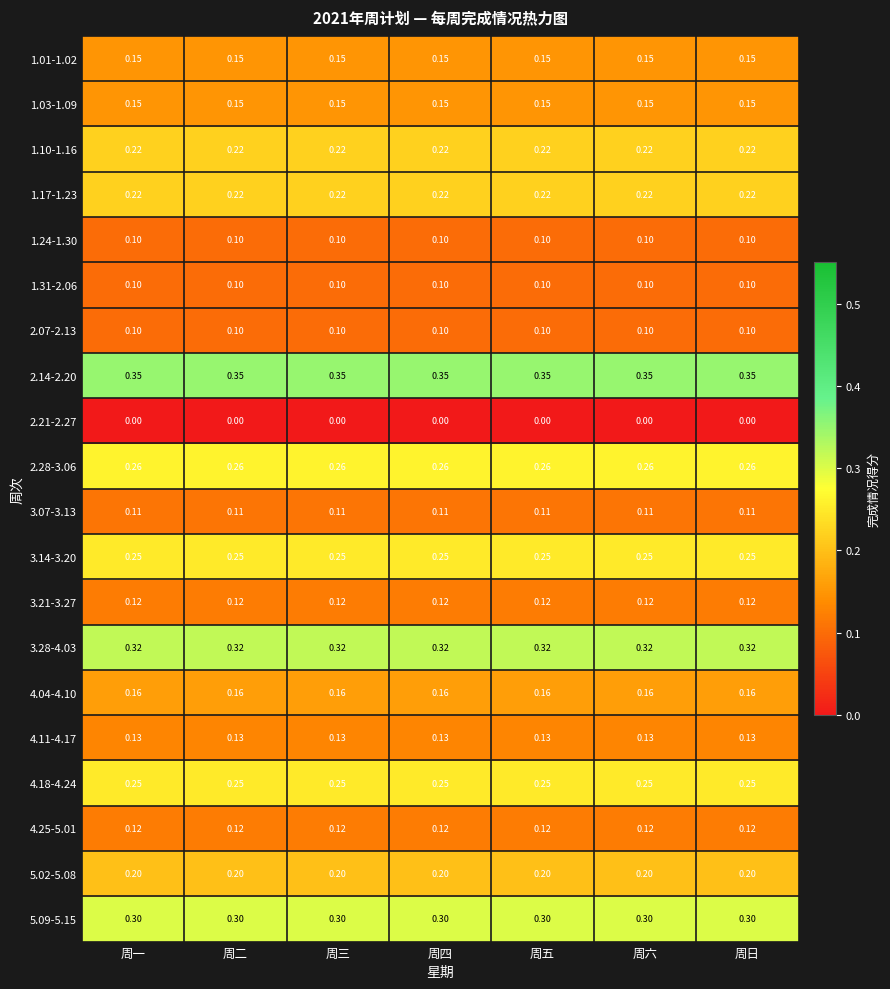

Which series has the largest total across all categories?

2.14-2.20